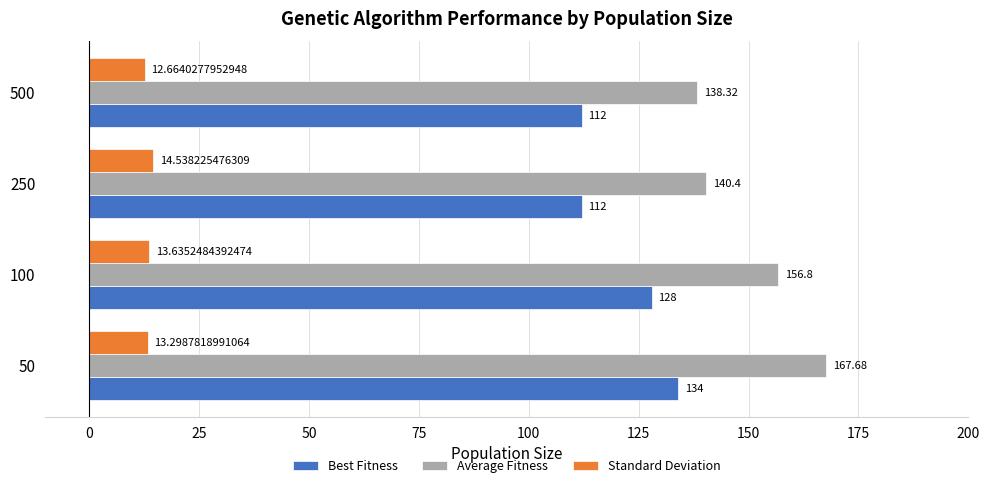

List the labels in order of Average Fitness value, smallest first.

500, 250, 100, 50